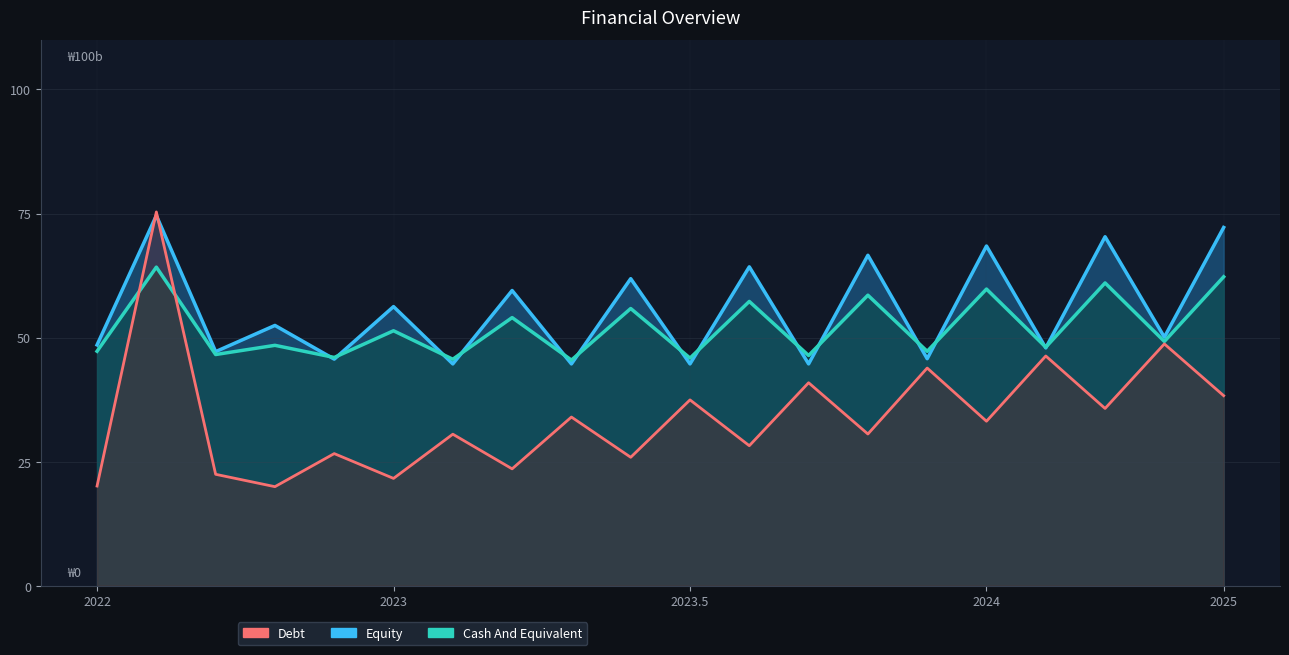

Is the value of Series_B at 1 greater than the value of Series_A at 19?

No